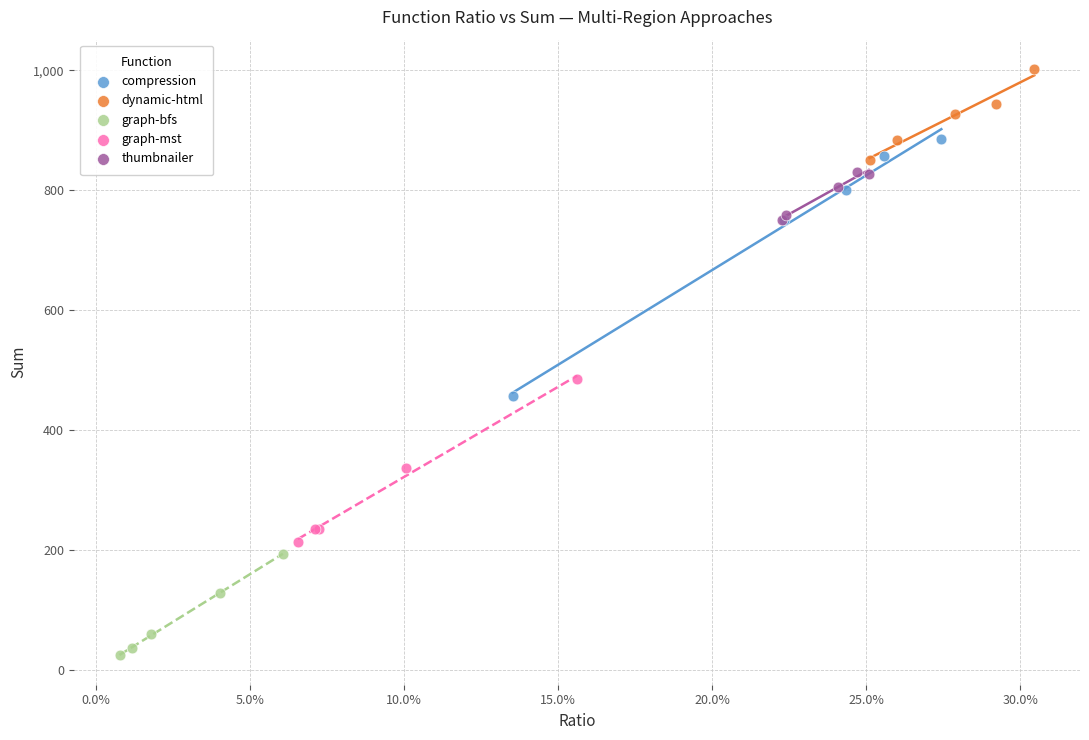

Which series has the largest Y range (max minus min)?

compression